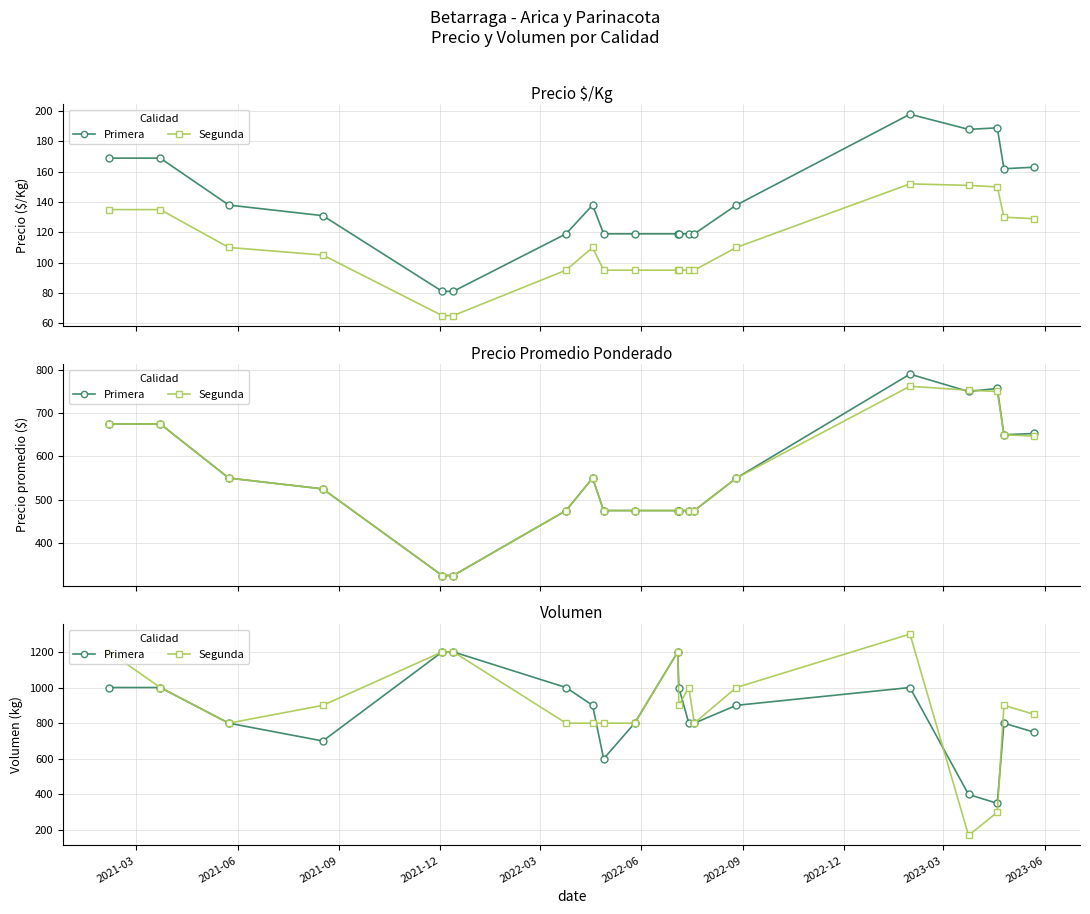

Does the chart have visible grid lines?

Yes